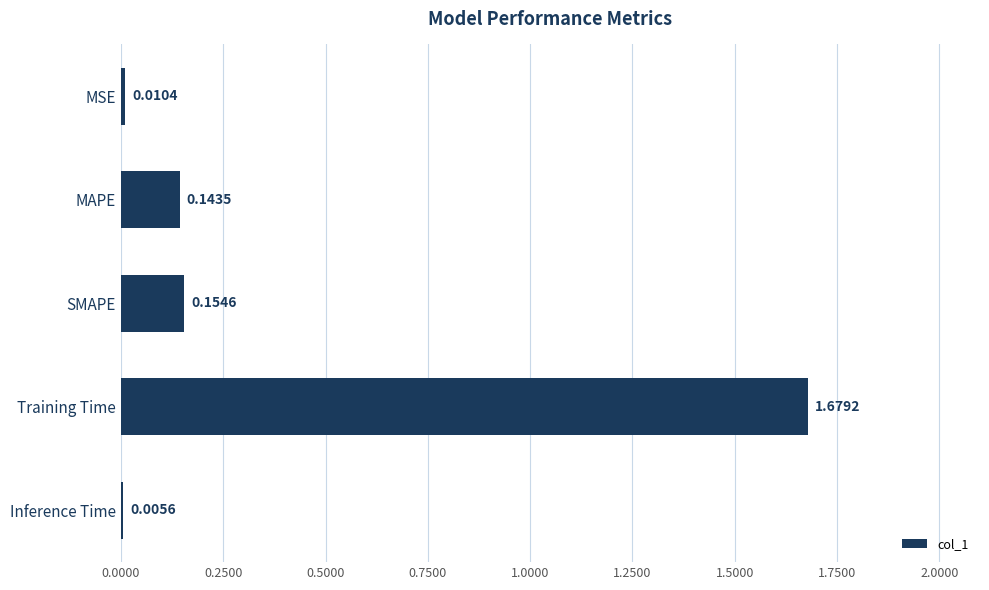

What is the sum of all values?

2.0